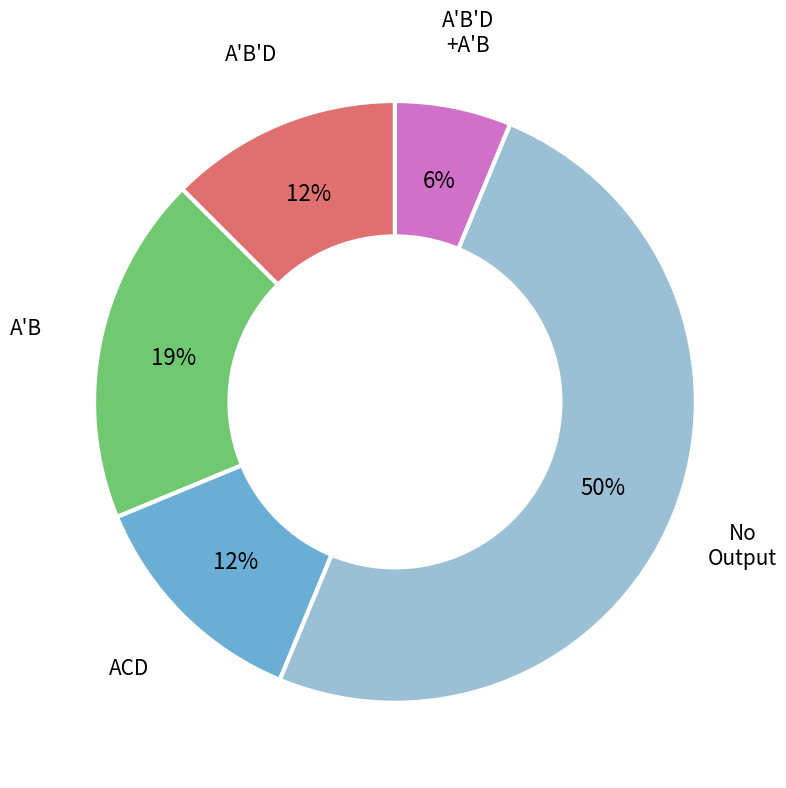

To the nearest percent, what is the difference between the largest and smallest slice percentages?

44%